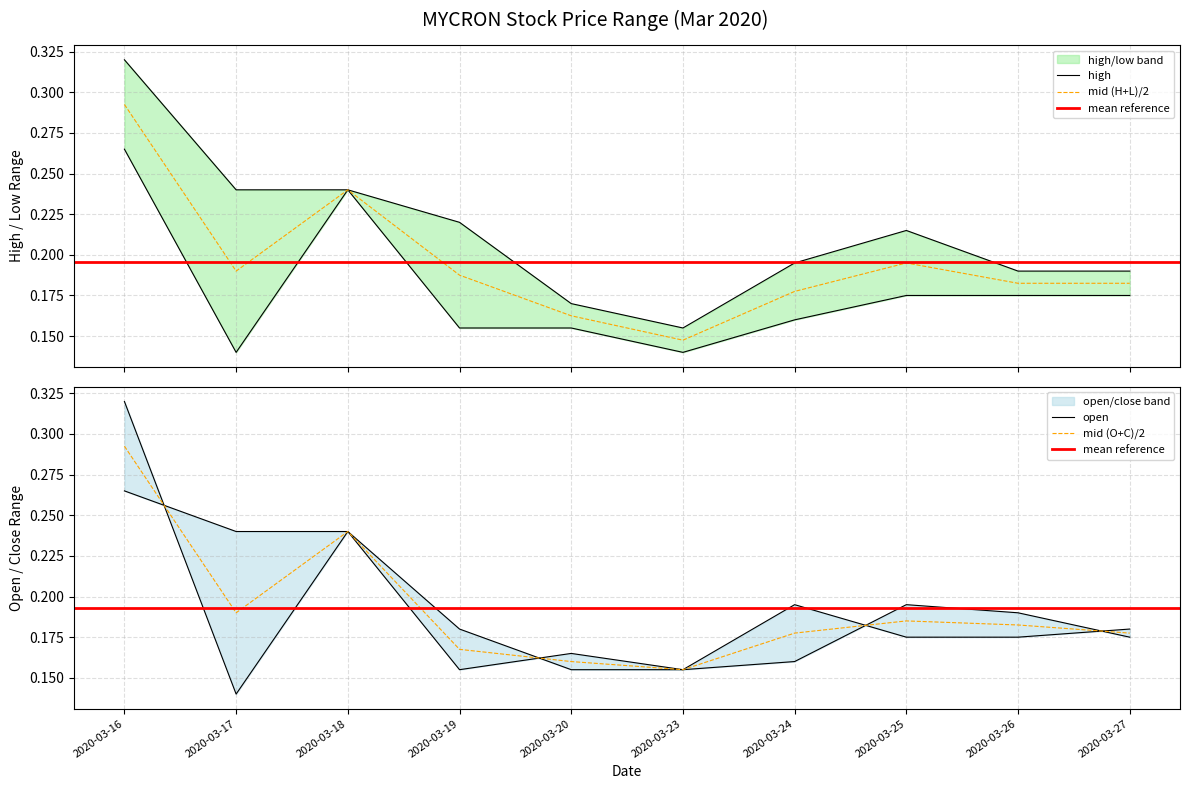

How many interior local valleys does the high series have?

1